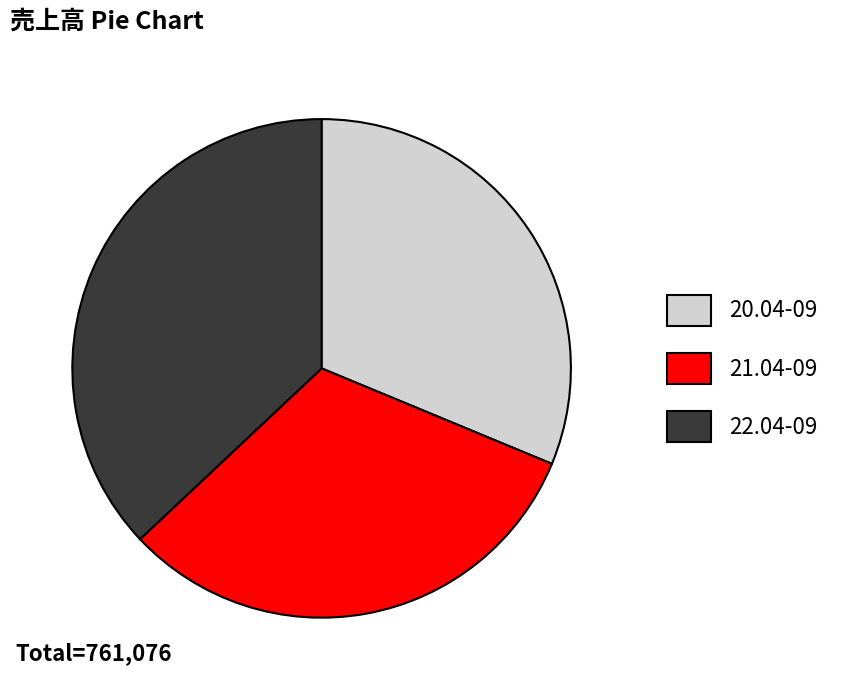

The 21.04-09 slice represents 32% of the pie. True or false?

True